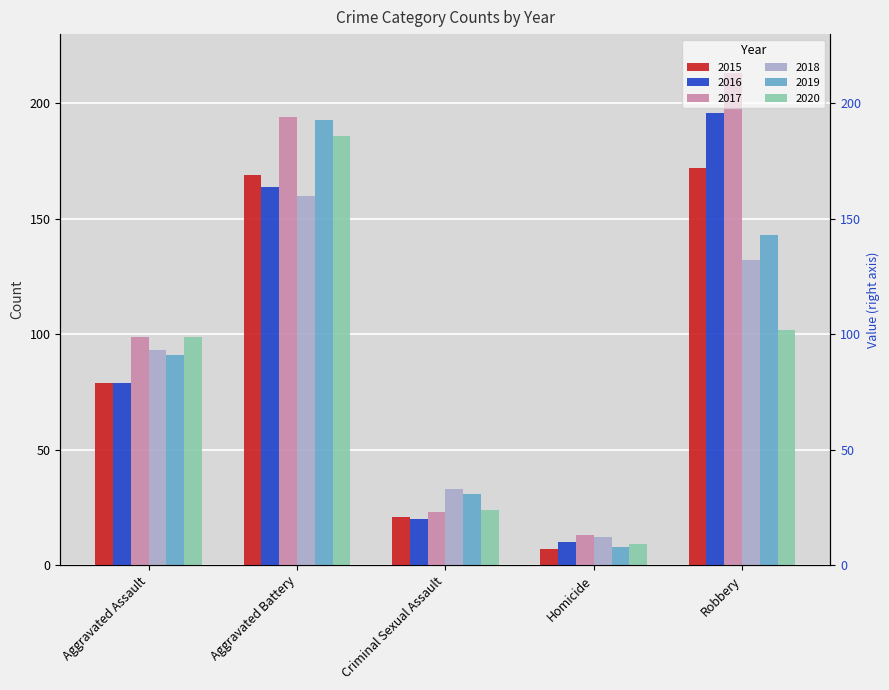

How many bars are there in total?

30